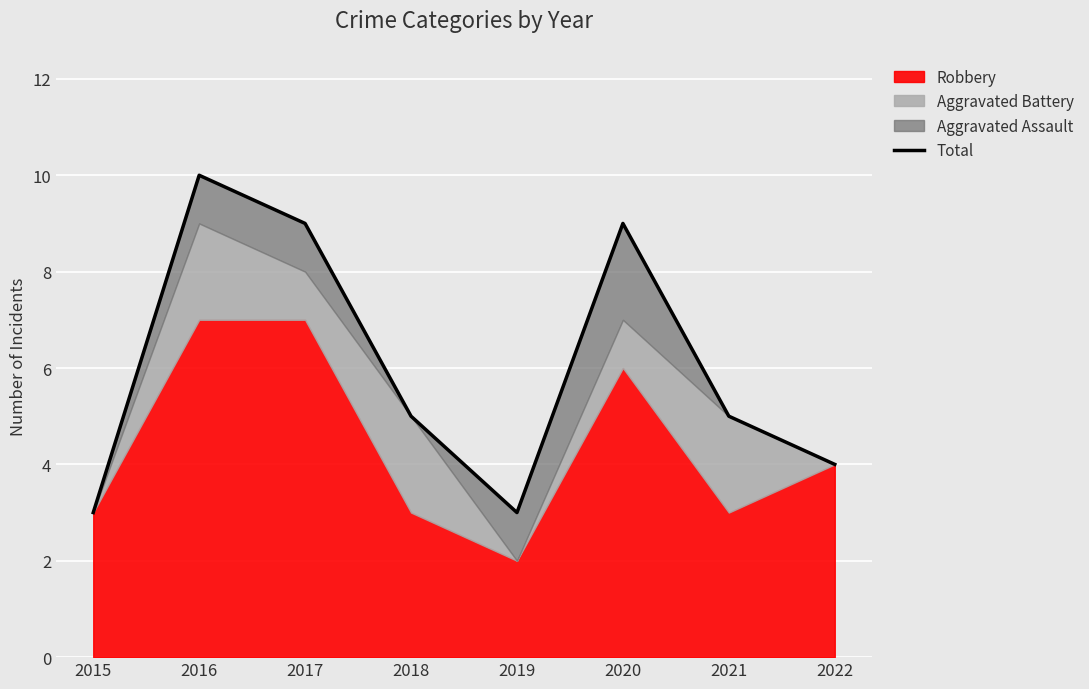

Does the chart display data point markers on the line(s)?

No